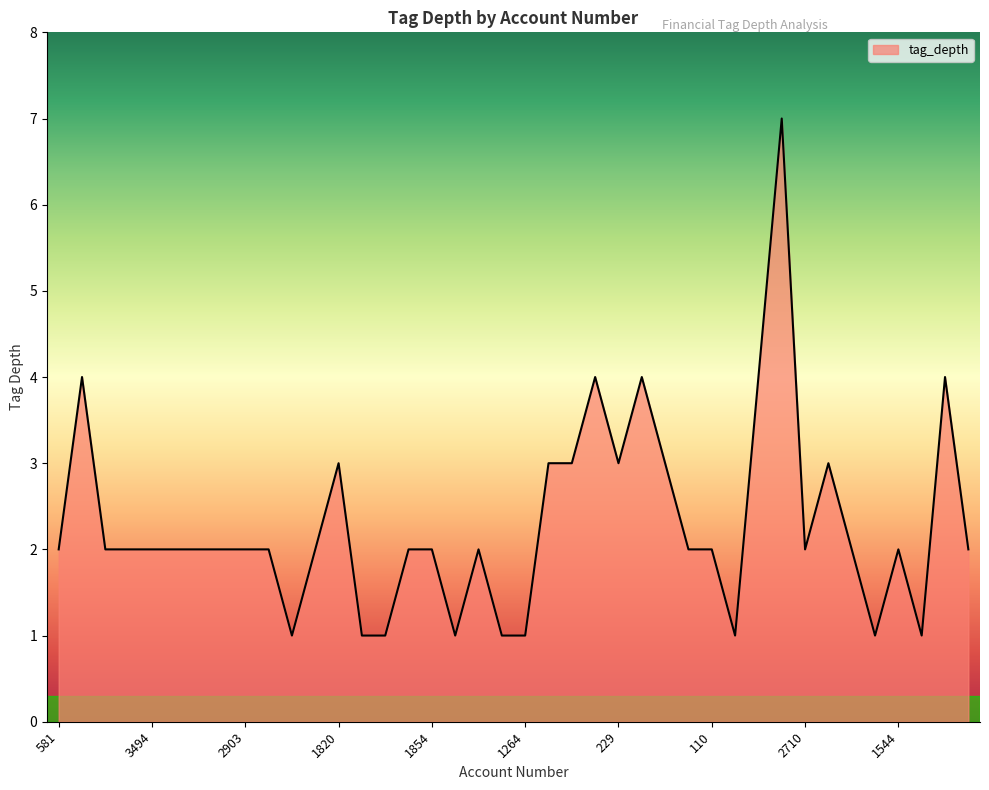

What is the maximum value shown in the chart?

7